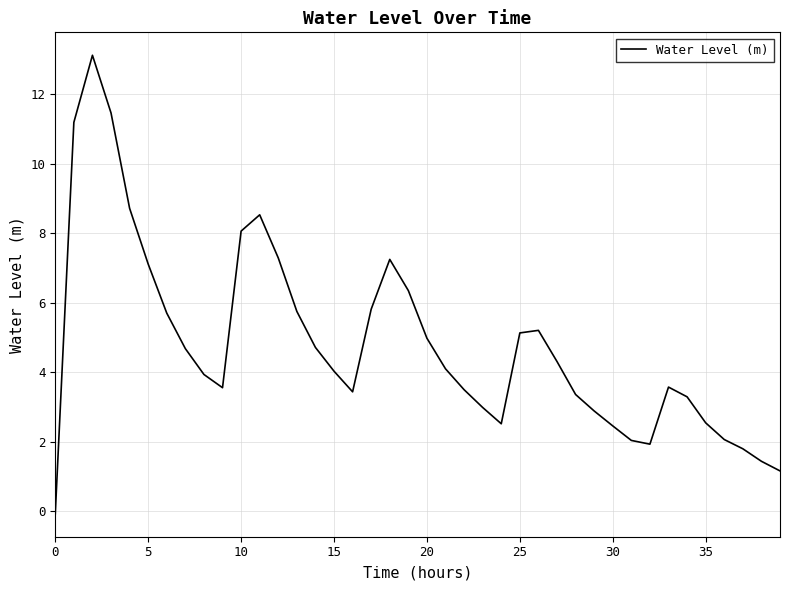

What is the average value?

4.8